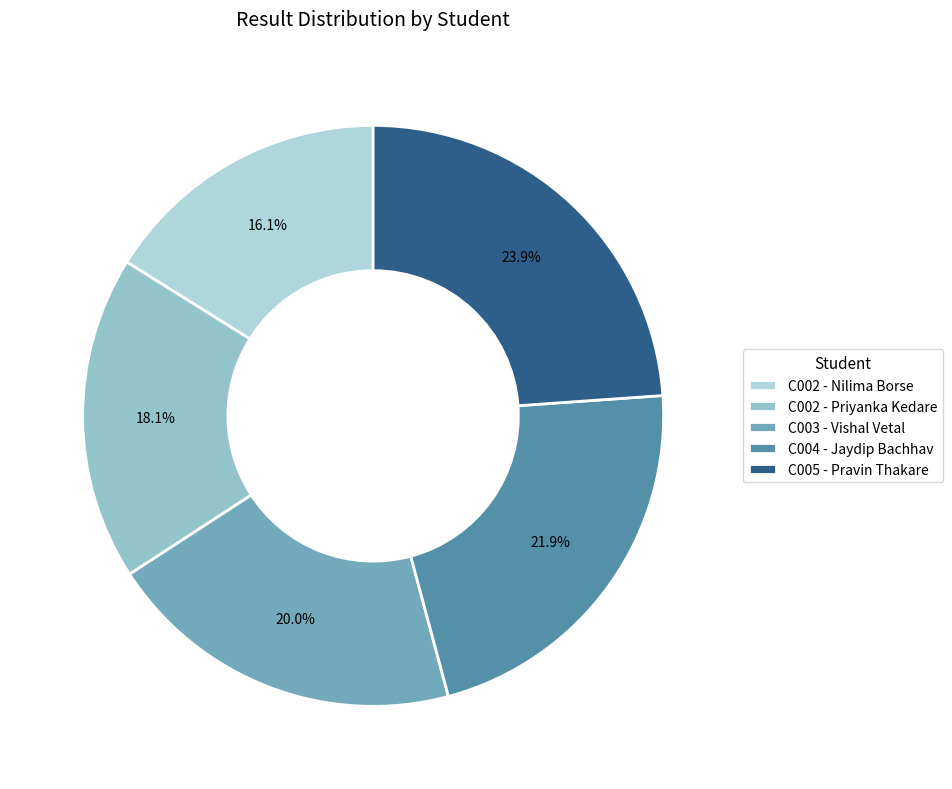

What is the largest slice in the pie chart?

C005 - Pravin Thakare